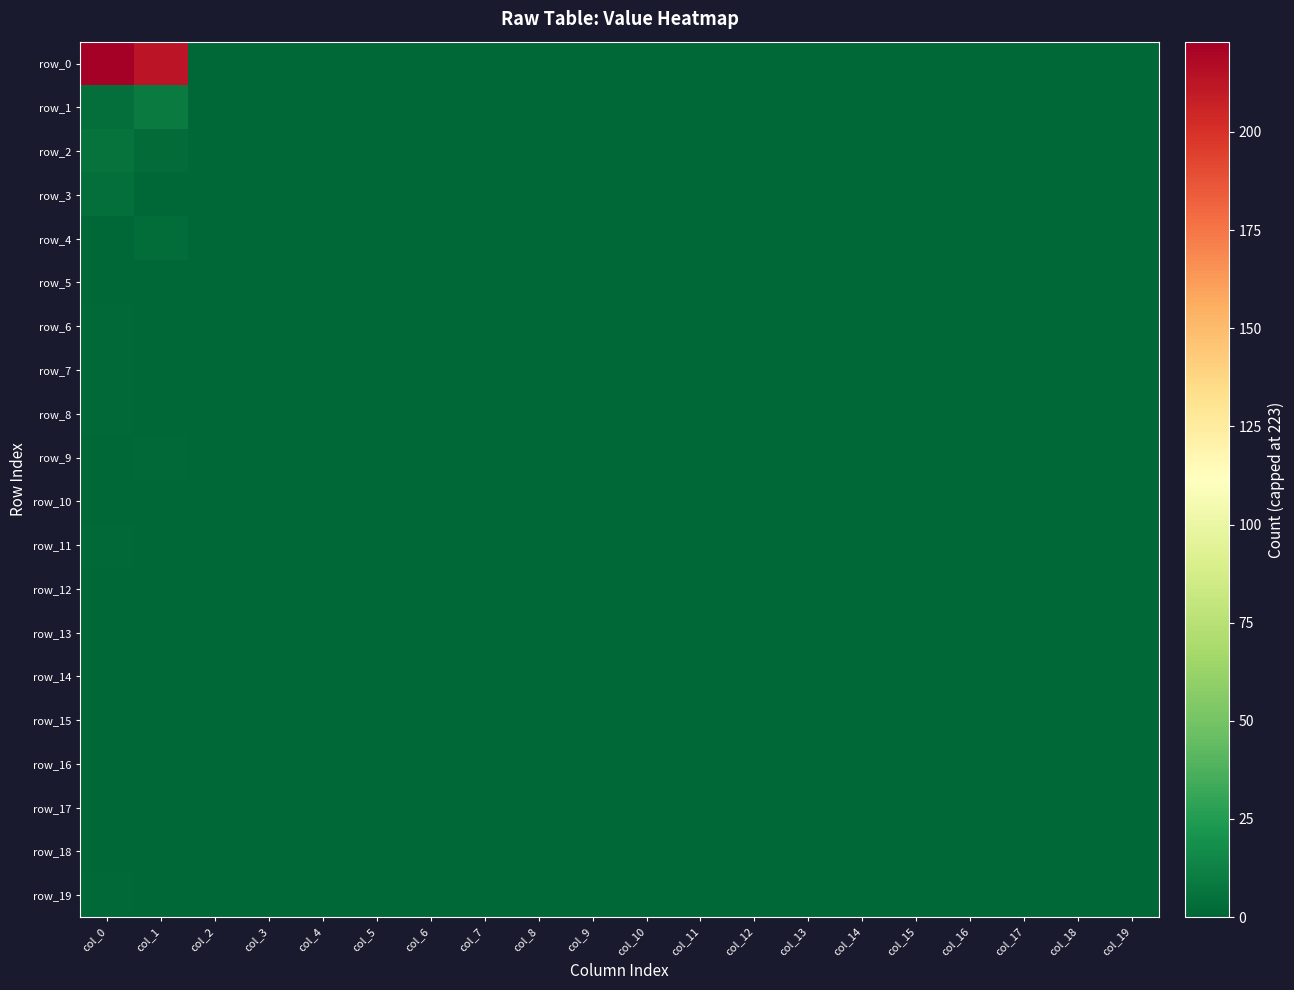

At which label is row_6 closest to 0?

col_1